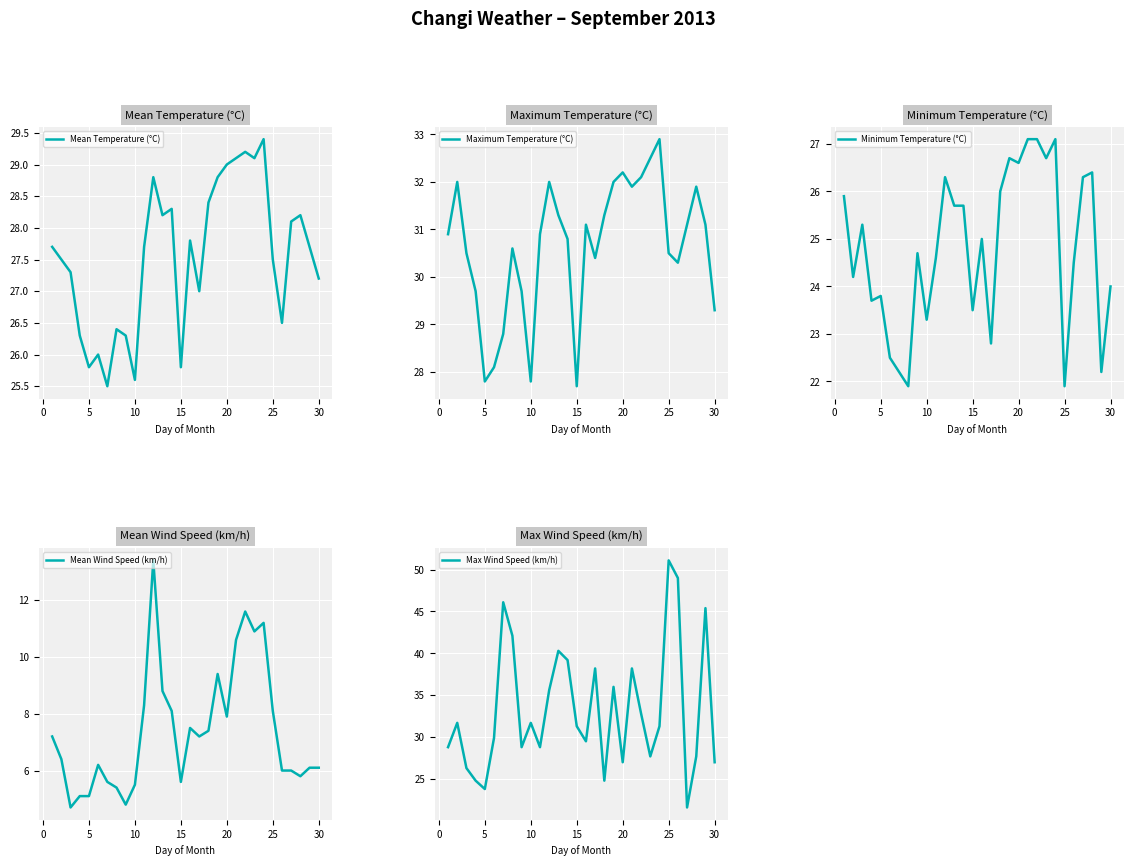

The Maximum Temperature (°C) series shows 38.4 at 10. True or false?

False